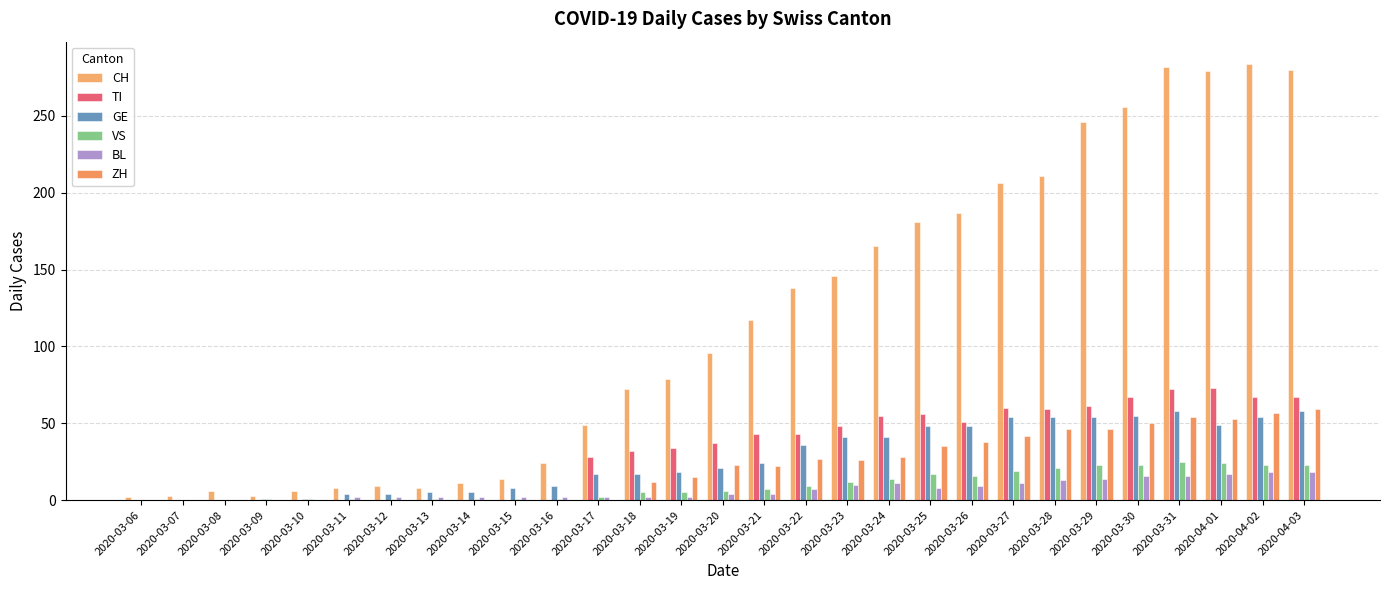

Is it true that VS equals 20 at 2020-03-23?

False